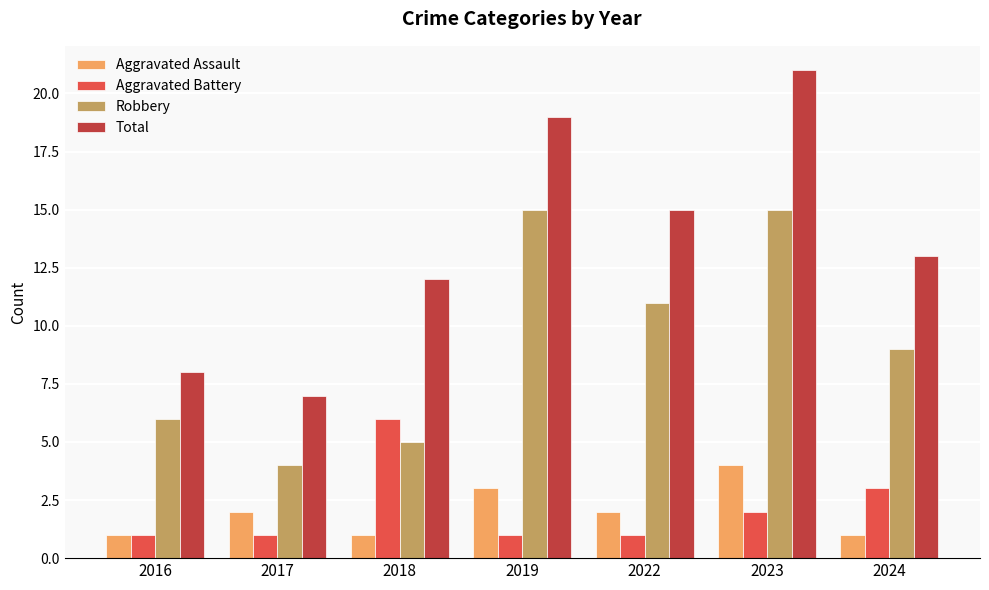

Between 2018 and 2019, which series saw the biggest shift?

Robbery